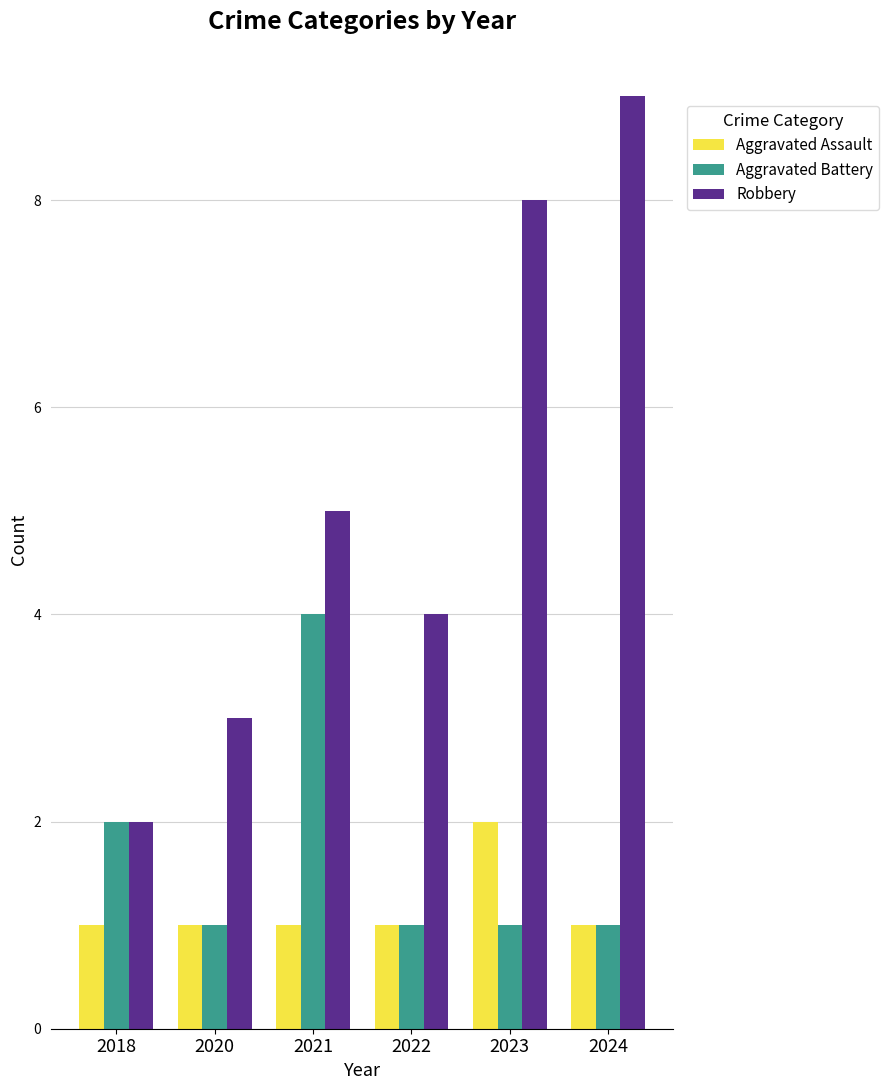

What is the value of the Robbery bar at the 5th from the left?

8